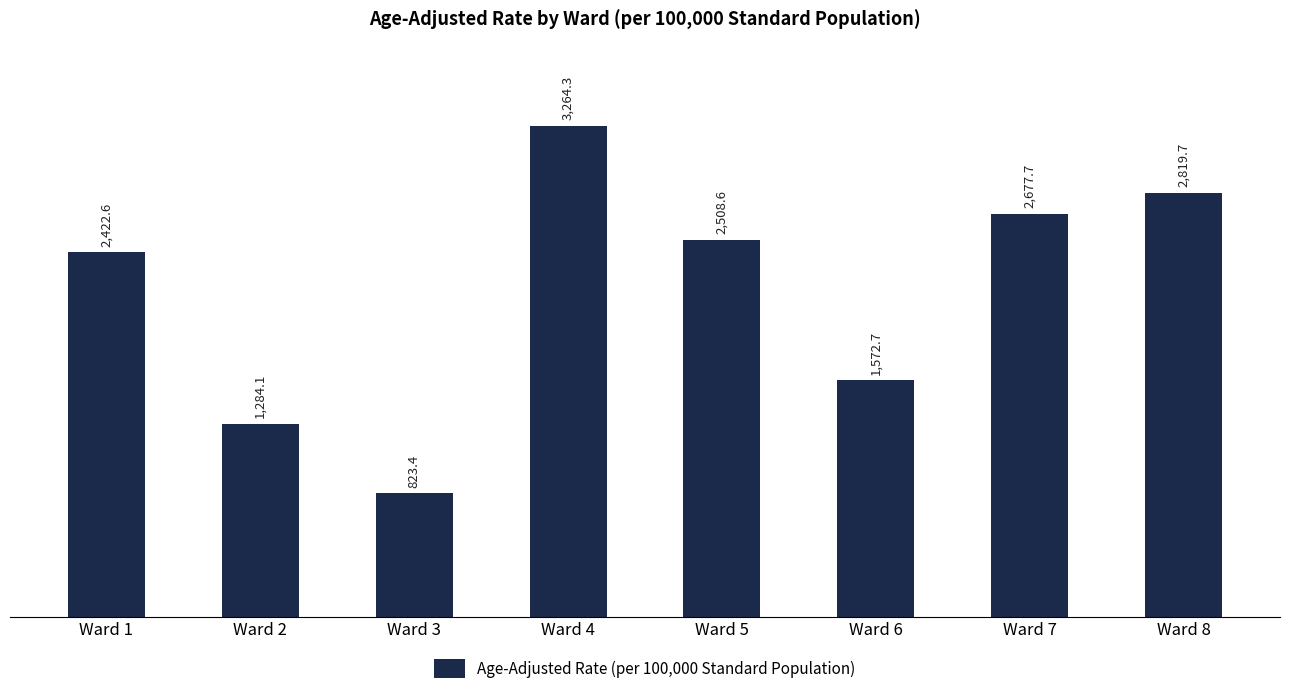

Count the number of data series in this chart.

1